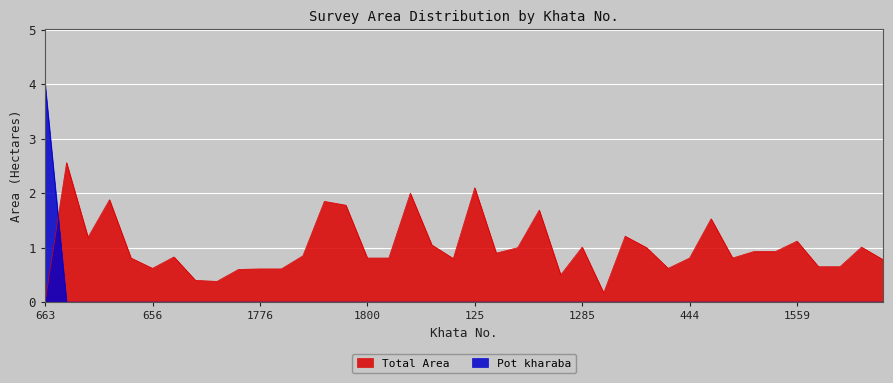

At which label does Pot kharaba reach its minimum?

742